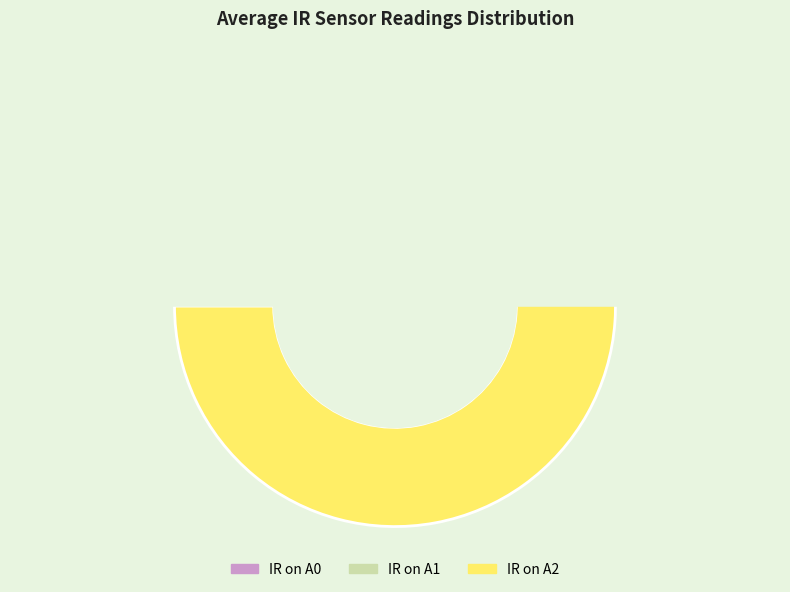

What is the change in value from IR on A1 to IR on A2?

+0.3